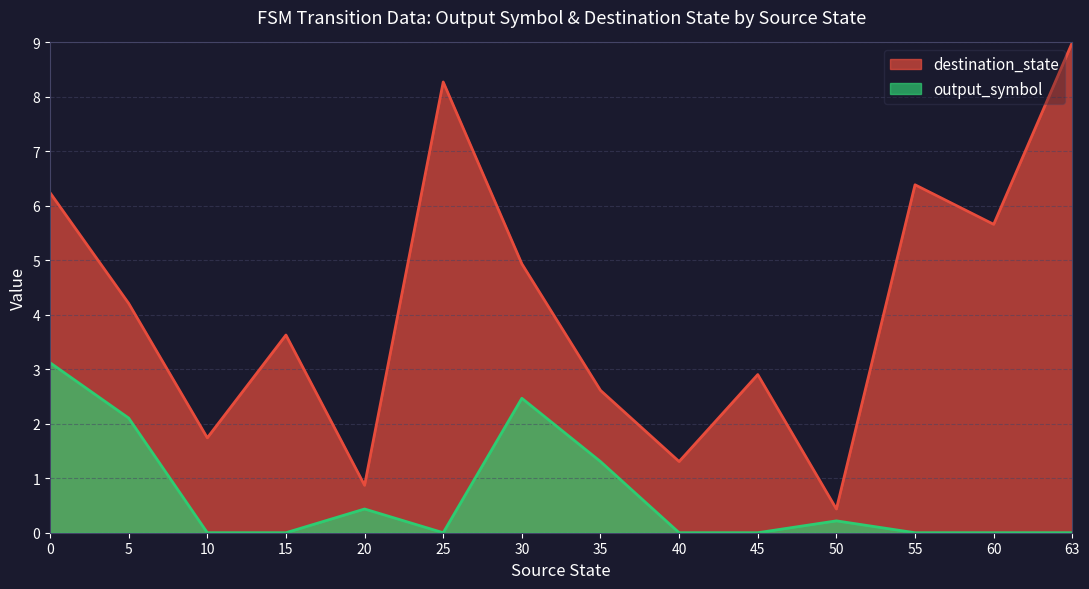

Rank the categories by value from highest to lowest.

63, 25, 55, 0, 60, 30, 5, 15, 45, 35, 10, 40, 20, 50